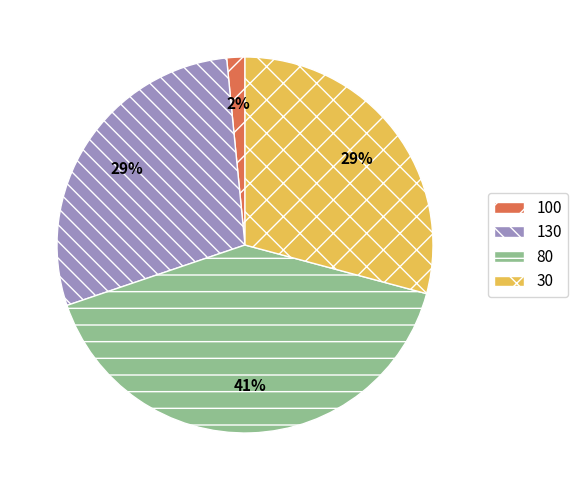

To the nearest percent, what is the difference between the 130 and 100 slice percentages?

27%